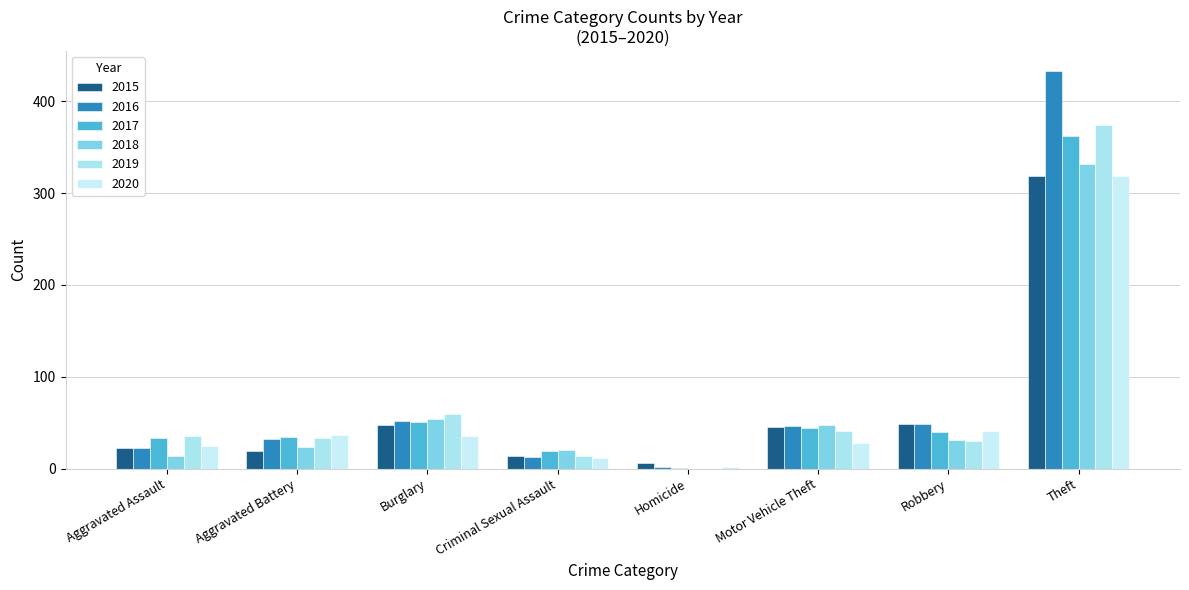

What is the label of the 2nd bar from the left?

Aggravated Battery